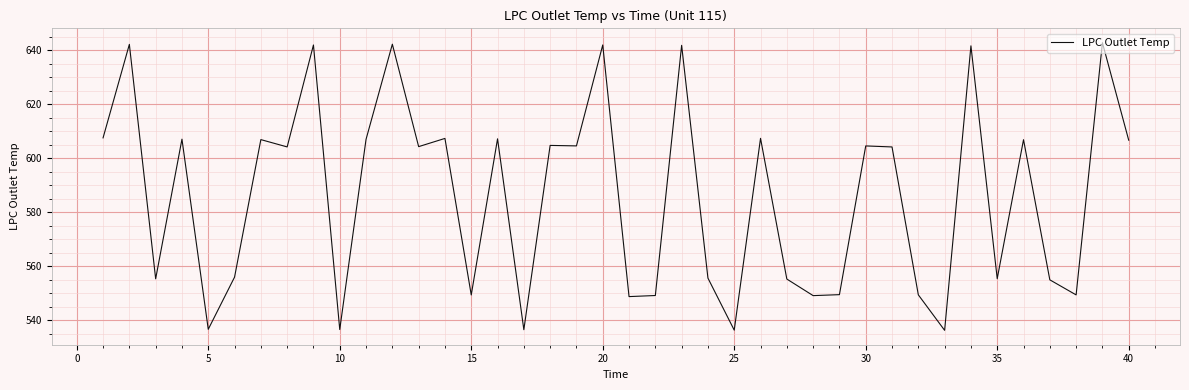

What is the minimum value shown in the chart?

536.3